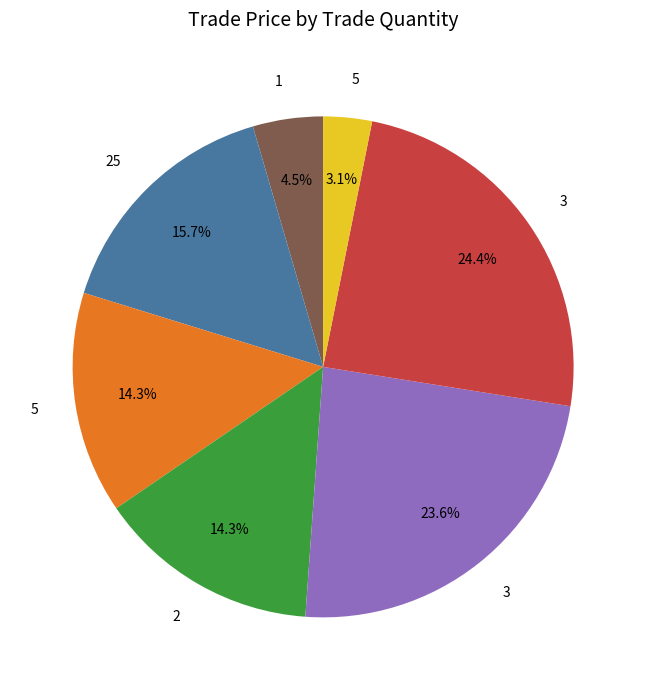

Does any single category account for the majority?

No